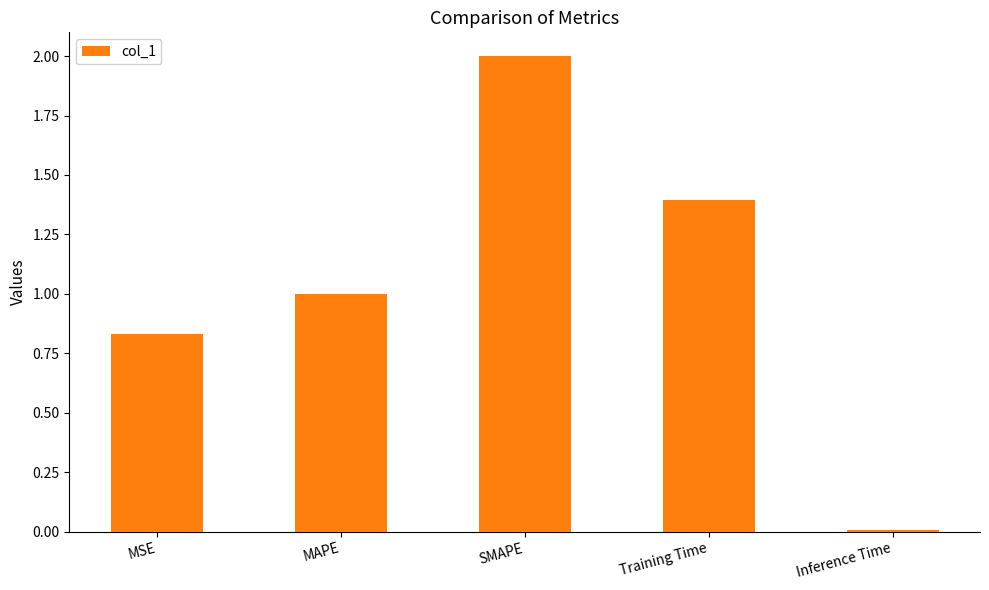

What is the change in value from SMAPE to Inference Time?

-2.0